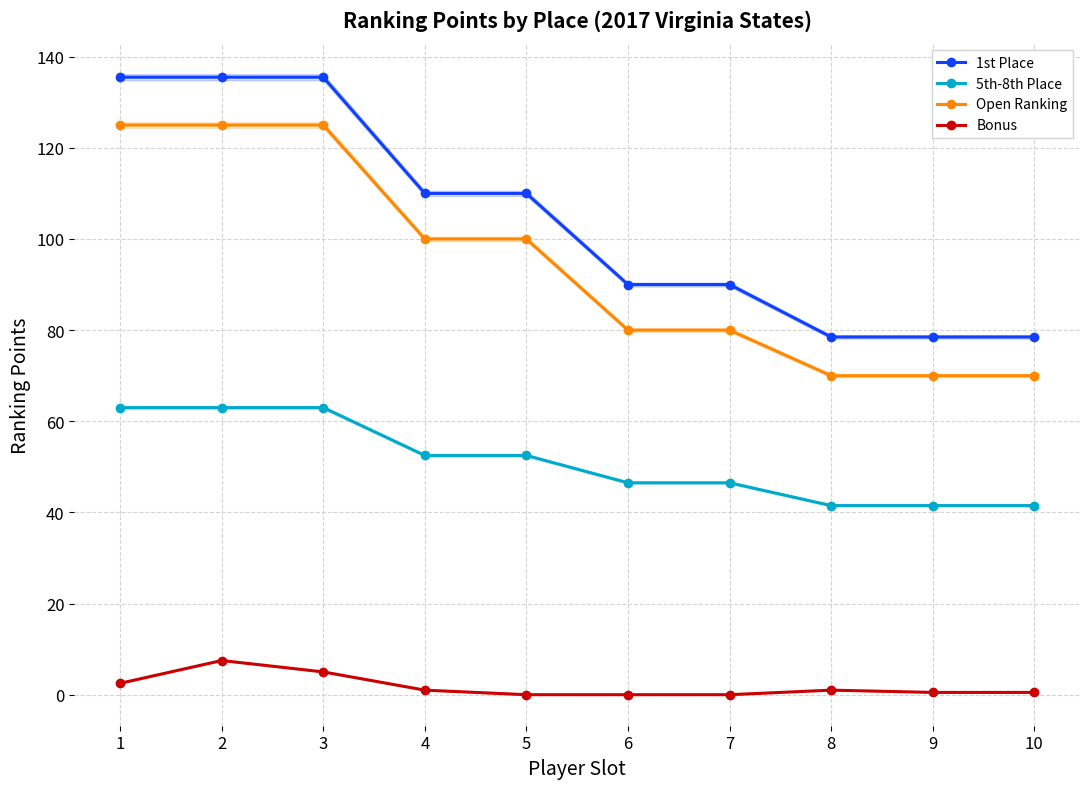

True or false: 1st Place has more than 1 points higher than both neighbors.

False